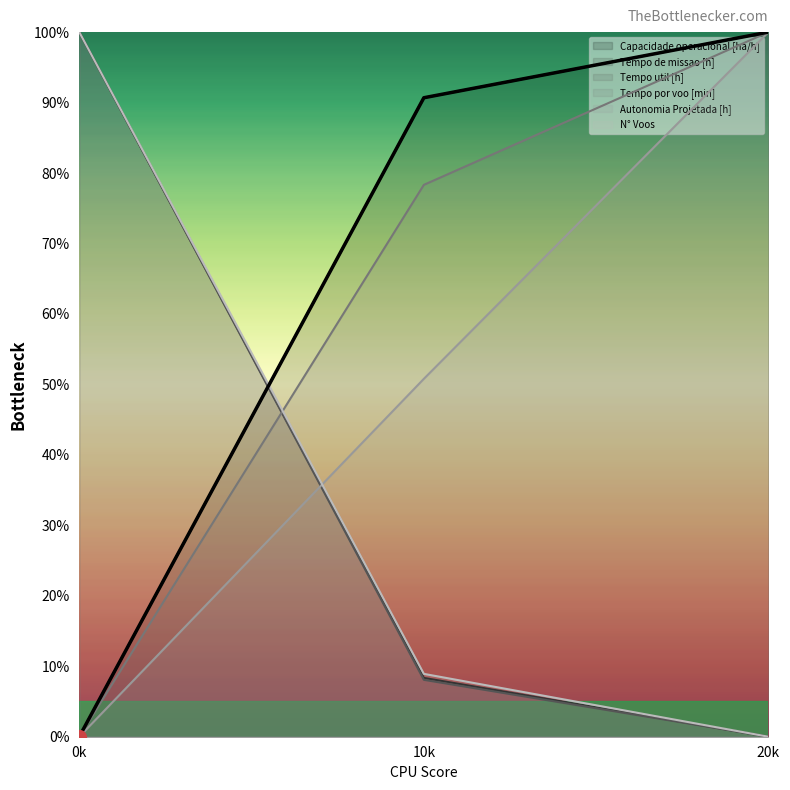

What is the sum of the Capacidade operacional [ha/h] values at 20k and 0k?

100.0